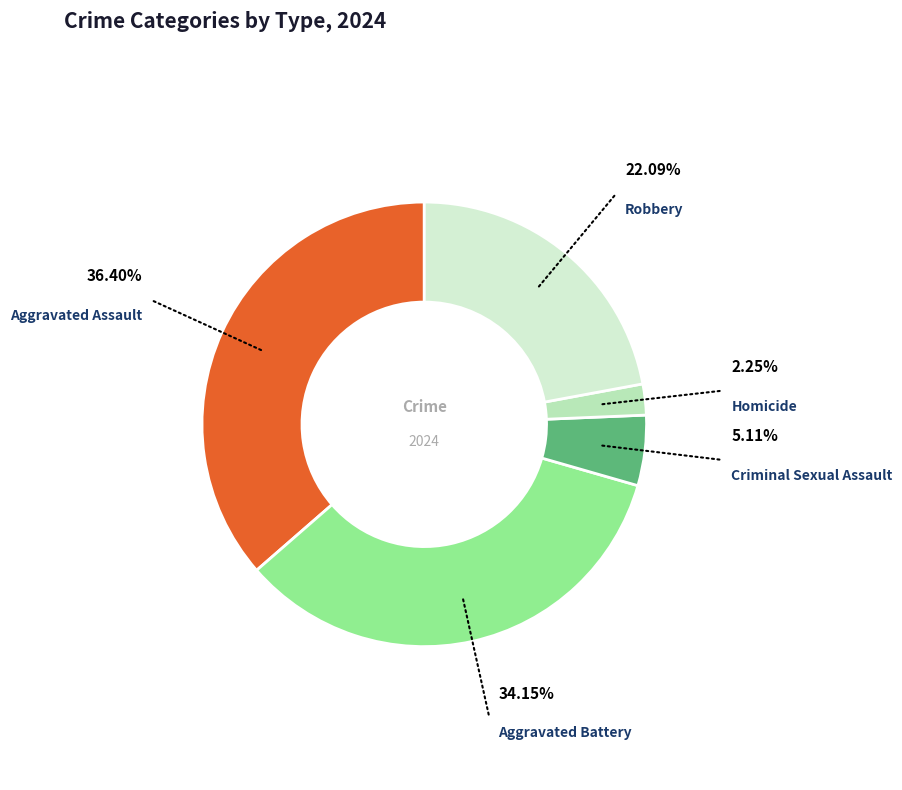

Does any single category account for the majority?

No